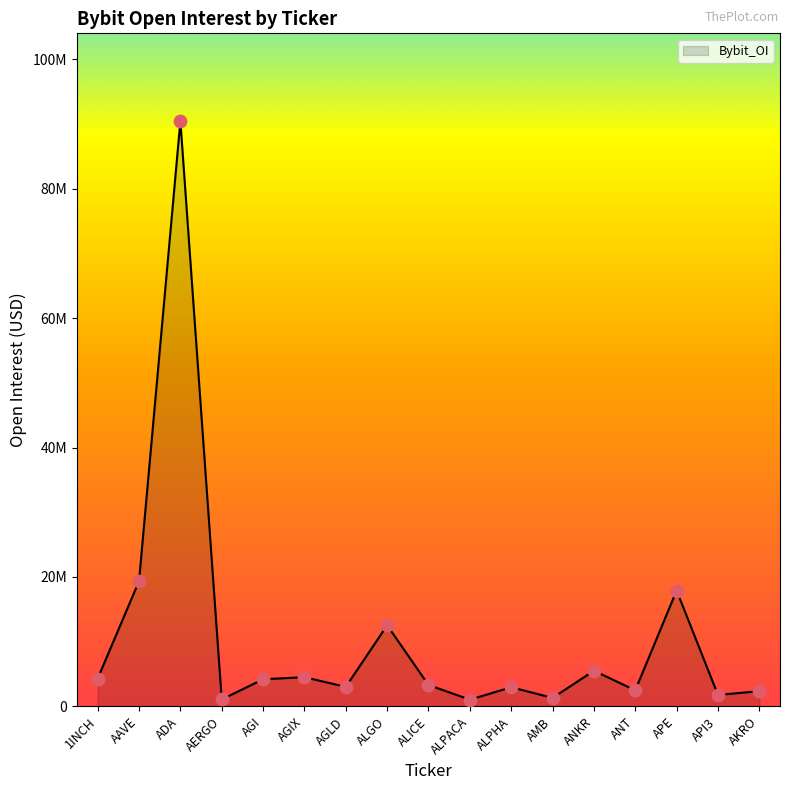

Approximately how many times larger is the value at API3 compared to ALGO?

0.1